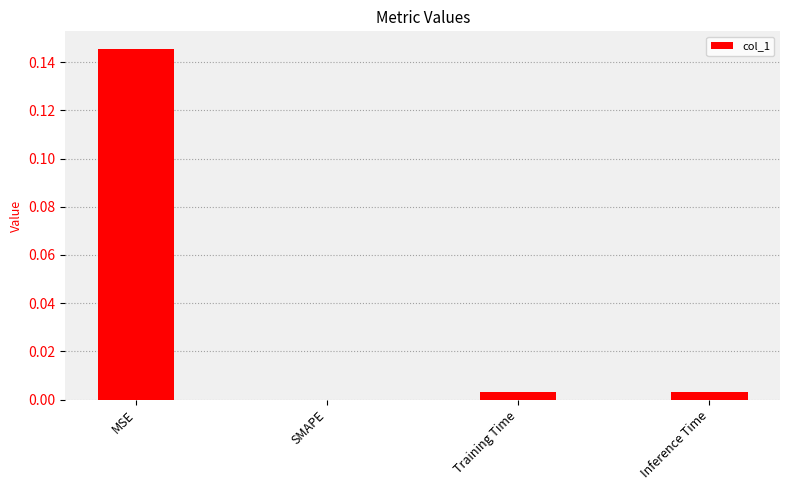

Is it true that the value at SMAPE is -0.1?

False